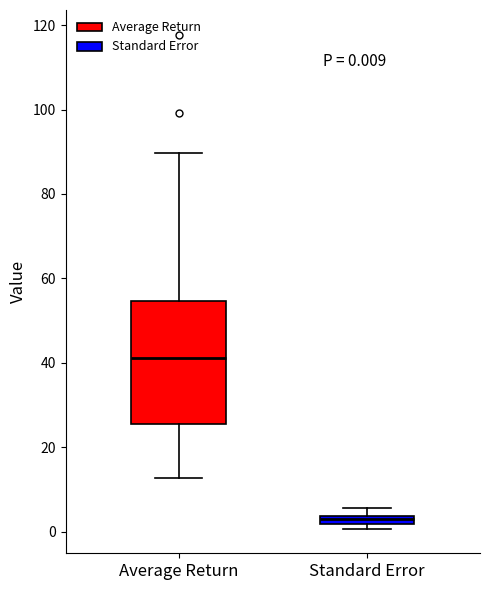

Which box's median line is the lowest?

Standard Error